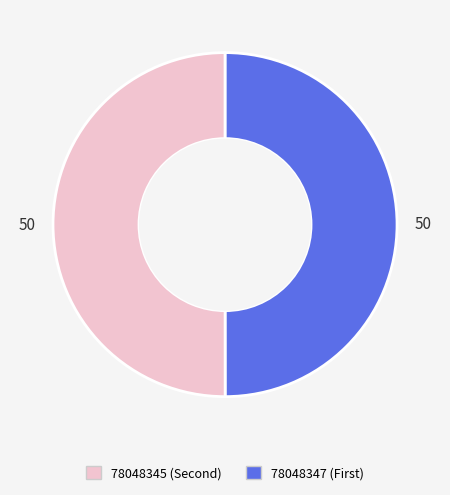

Do 78048347 and 78048345 together represent more than half of the pie?

Yes